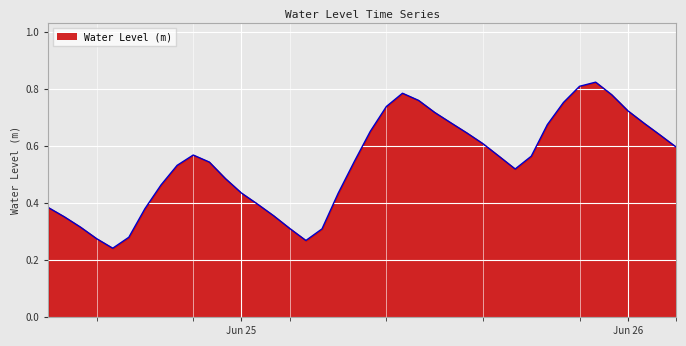

Where is the data nearest to the value 0?

2025-06-24 16:00:00